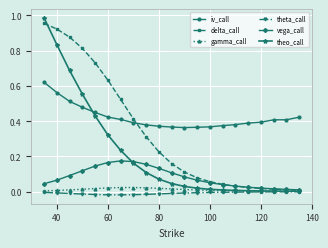

Which series has the largest range (max minus min)?

theo_call